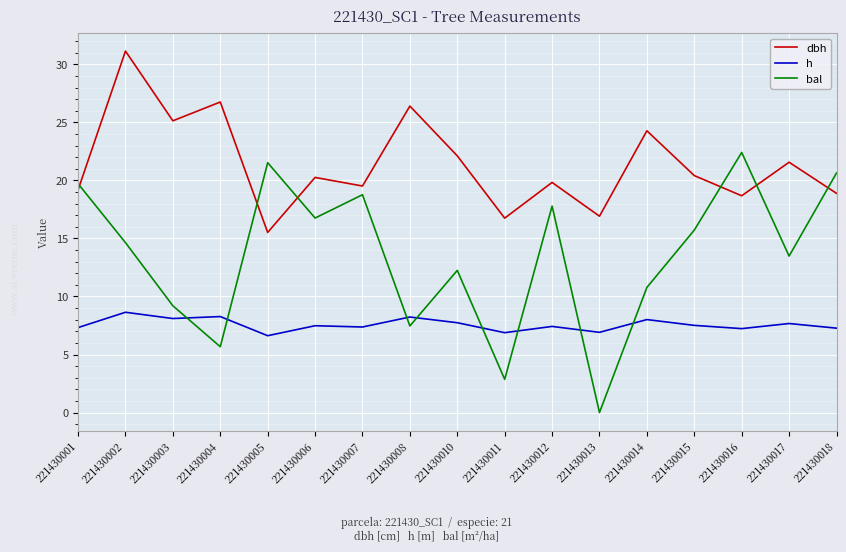

Is it true that bal equals 12.2 at 221430010?

True